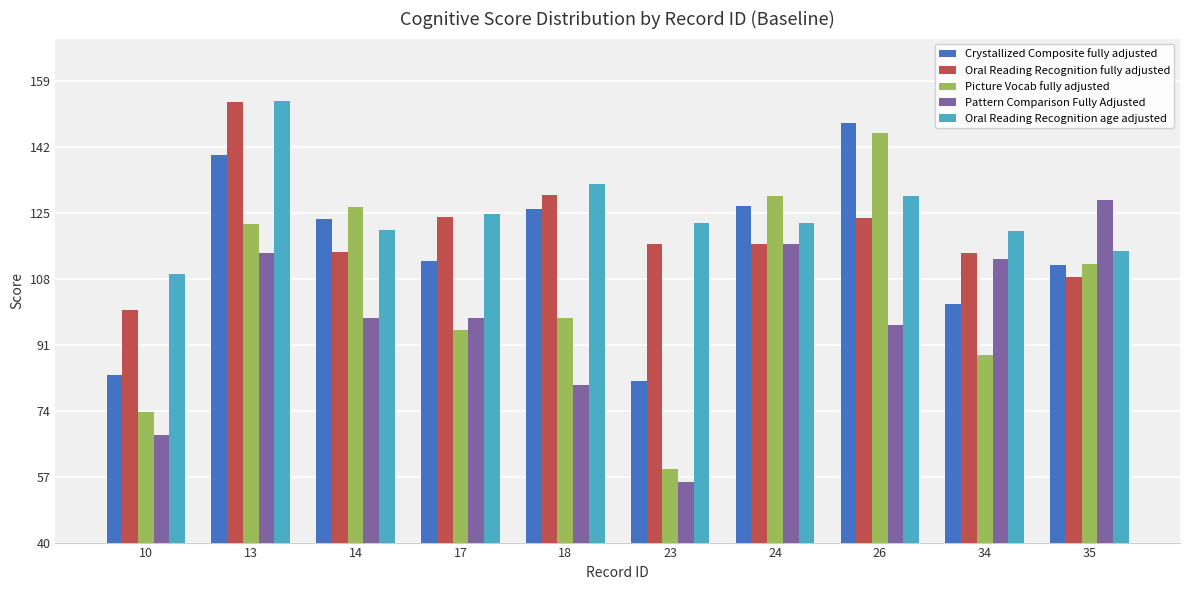

What is the value of the Picture Vocab fully adjusted bar at the 5th from the left?

97.9